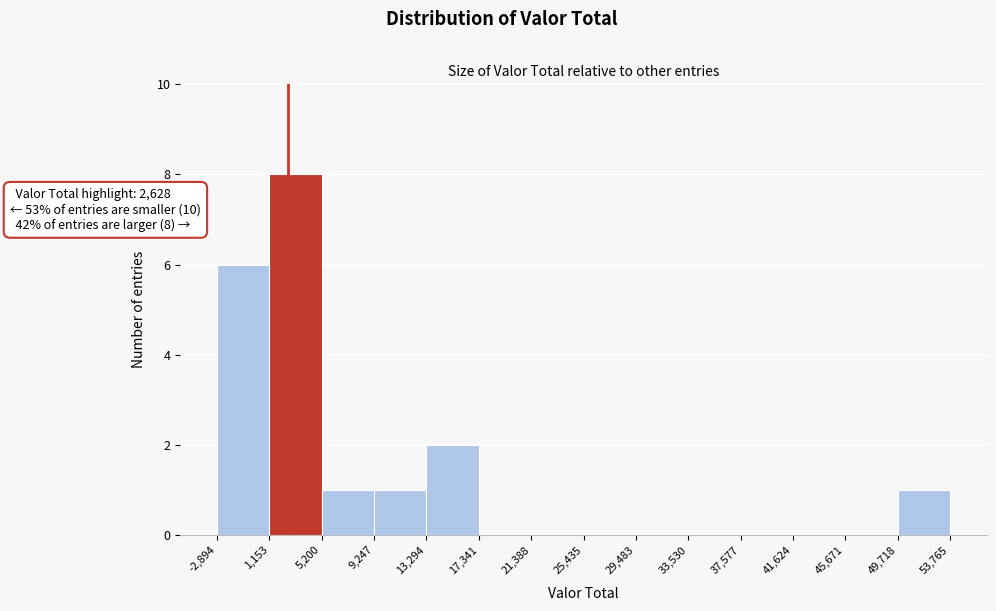

Over which range of the x-axis is the bar tallest?

1,153 to 5,200